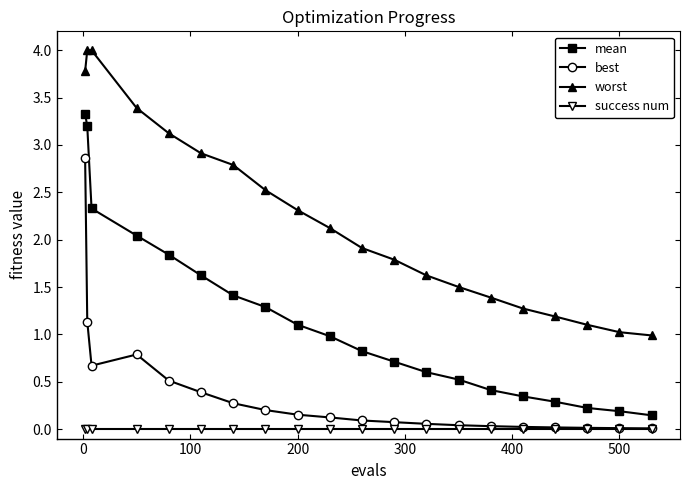

Which series has the largest total across all categories?

worst